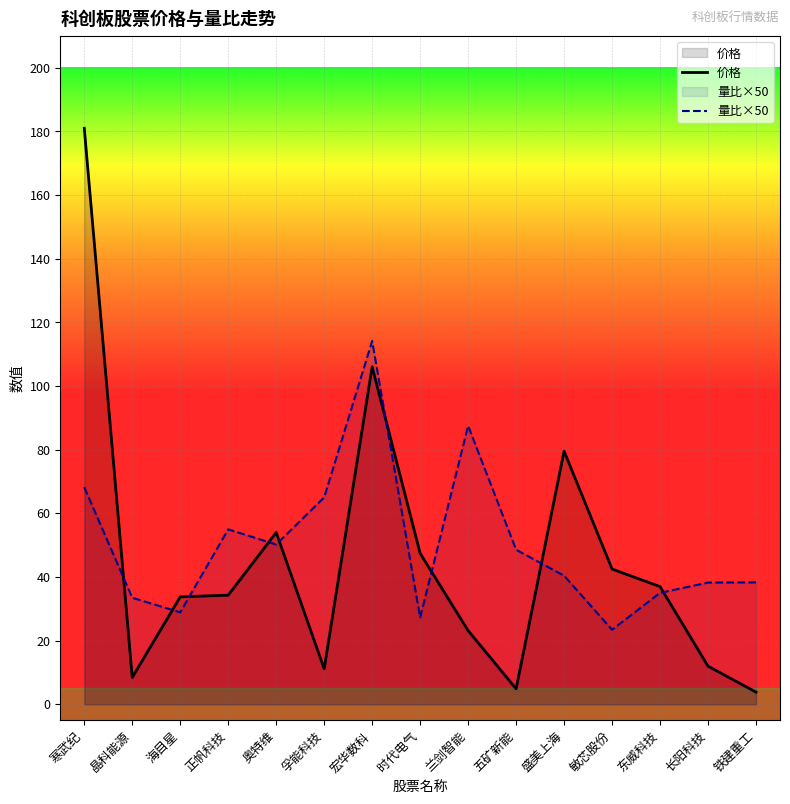

Reading left to right, what are all the values shown in this chart?

价格: 寒武纪=181.0	晶科能源=8.4	海目星=33.8	正帆科技=34.3	奥特维=54.0	孚能科技=11.1	宏华数科=106.0	时代电气=47.4	兰剑智能=23.1	五矿新能=4.9	盛美上海=79.5	敏芯股份=42.5	东威科技=37.0	长阳科技=12.0	铁建重工=3.8
量比: 寒武纪=68.2	晶科能源=33.5	海目星=28.9	正帆科技=55.0	奥特维=50.2	孚能科技=65.0	宏华数科=114.1	时代电气=27.3	兰剑智能=87.5	五矿新能=48.6	盛美上海=40.4	敏芯股份=23.4	东威科技=35.0	长阳科技=38.2	铁建重工=38.3